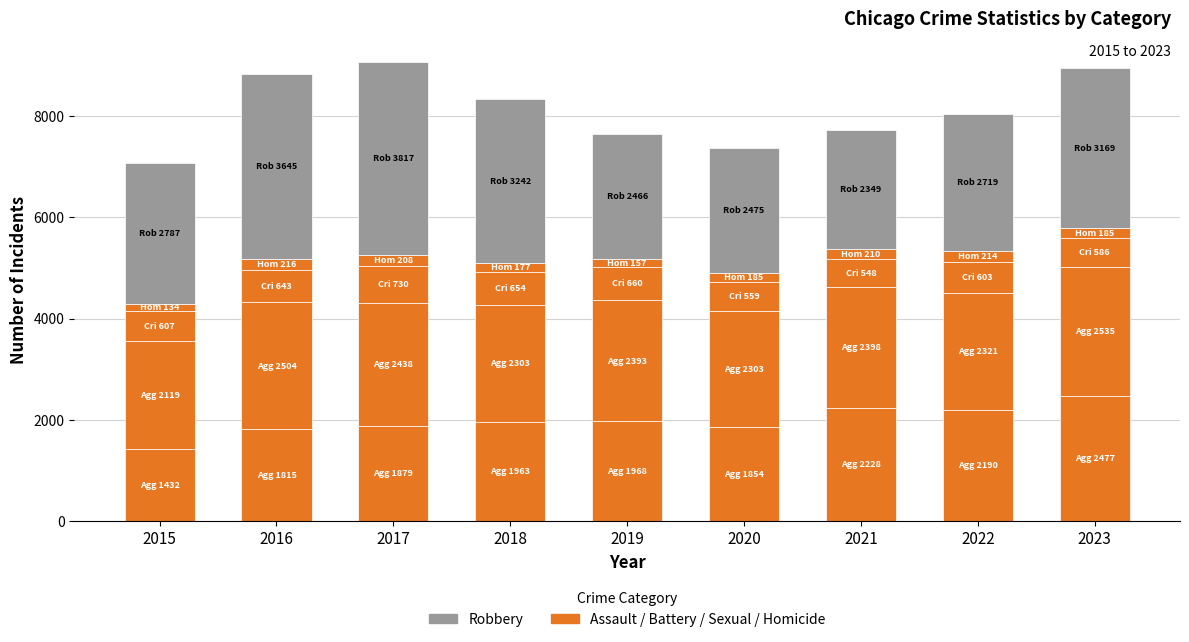

How many data points does each series have?

9